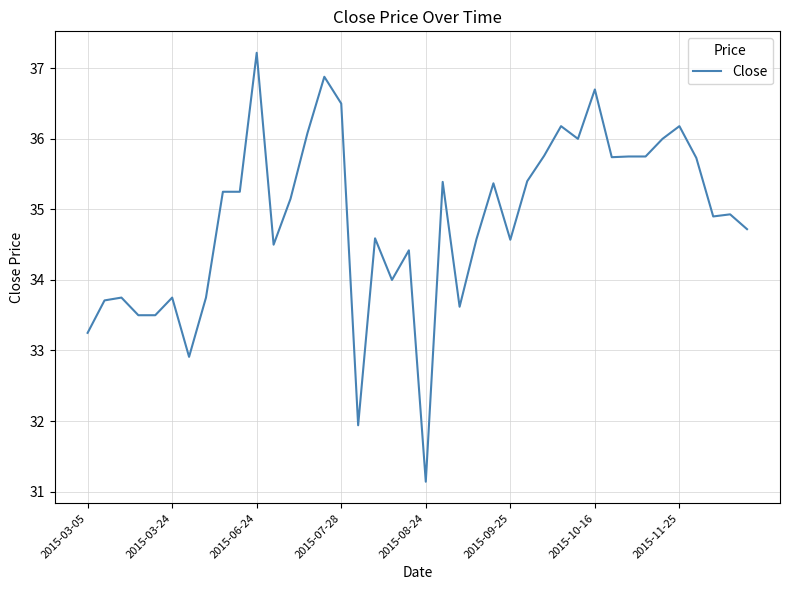

How many lines are shown in the chart?

1